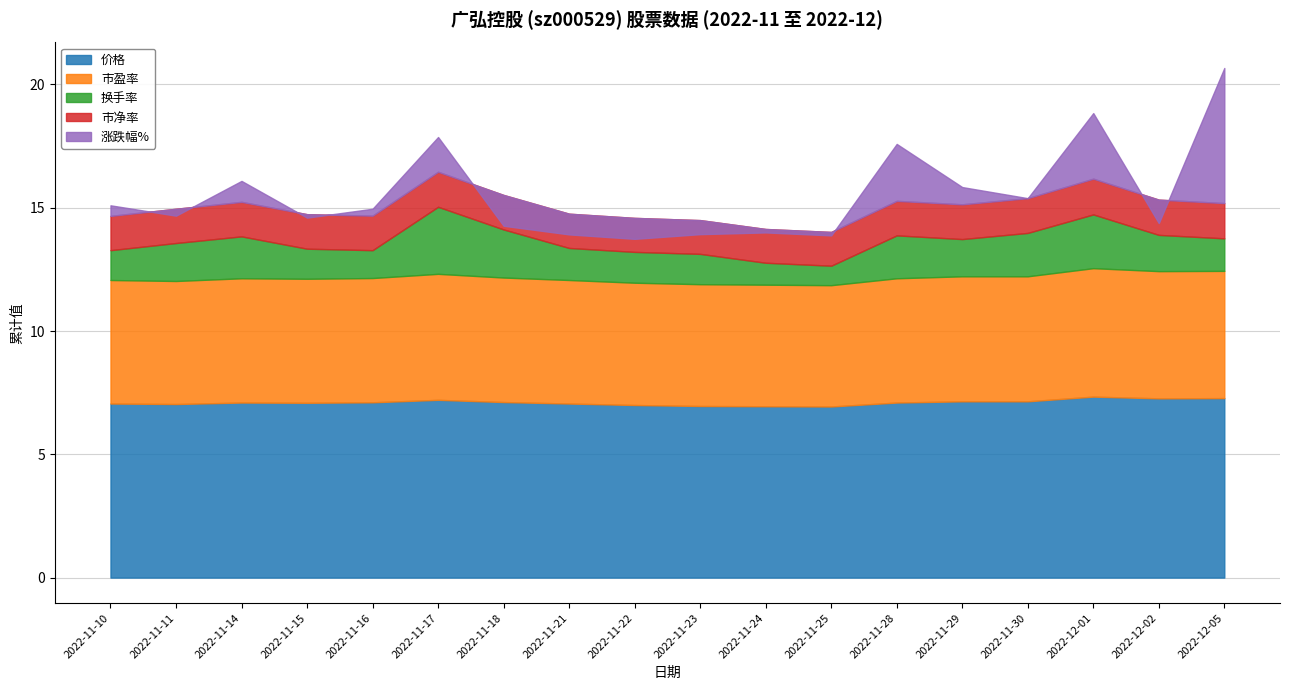

List the labels in order of 价格 value, largest first.

2022-12-01, 2022-12-05, 2022-12-02, 2022-11-17, 2022-11-29, 2022-11-30, 2022-11-18, 2022-11-16, 2022-11-14, 2022-11-28, 2022-11-15, 2022-11-10, 2022-11-21, 2022-11-11, 2022-11-22, 2022-11-23, 2022-11-24, 2022-11-25